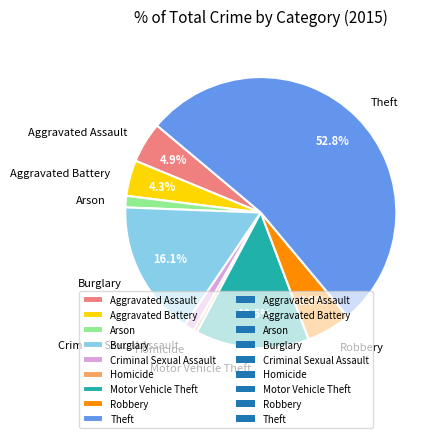

To the nearest percent, what is the difference between the largest and smallest slice percentages?

52%